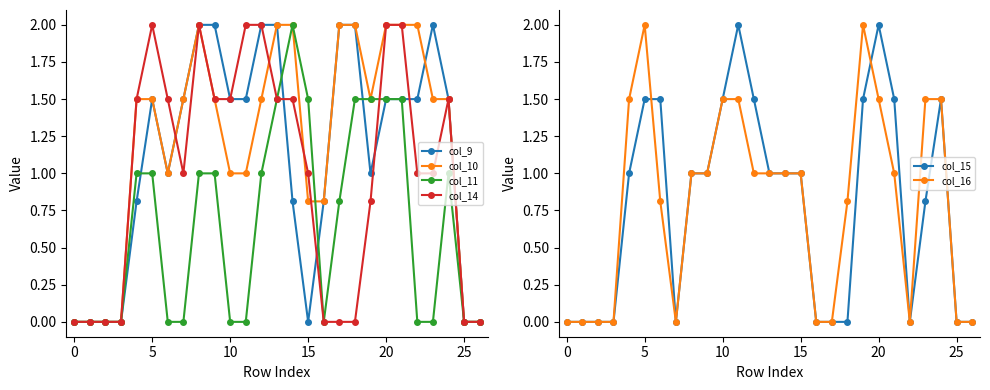

Reading left to right, list all the values displayed in this chart.

col_9: 0.0	0.0	0.0	0.0	0.8	1.5	1.0	1.5	2.0	2.0	1.5	1.5	2.0	2.0	0.8	0.0	0.8	2.0	2.0	1.0	1.5	1.5	1.5	2.0	1.5	0.0	0.0
col_10: 0.0	0.0	0.0	0.0	1.5	1.5	1.0	1.5	2.0	1.5	1.0	1.0	1.5	2.0	2.0	0.8	0.8	2.0	2.0	1.5	2.0	2.0	2.0	1.5	1.5	0.0	0.0
col_11: 0.0	0.0	0.0	0.0	1.0	1.0	0.0	0.0	1.0	1.0	0.0	0.0	1.0	1.5	2.0	1.5	0.0	0.8	1.5	1.5	1.5	1.5	0.0	0.0	1.0	0.0	0.0
col_14: 0.0	0.0	0.0	0.0	1.5	2.0	1.5	1.0	2.0	1.5	1.5	2.0	2.0	1.5	1.5	1.0	0.0	0.0	0.0	0.8	2.0	2.0	1.0	1.0	1.5	0.0	0.0
col_15: 0.0	0.0	0.0	0.0	1.0	1.5	1.5	0.0	1.0	1.0	1.5	2.0	1.5	1.0	1.0	1.0	0.0	0.0	0.0	1.5	2.0	1.5	0.0	0.8	1.5	0.0	0.0
col_16: 0.0	0.0	0.0	0.0	1.5	2.0	0.8	0.0	1.0	1.0	1.5	1.5	1.0	1.0	1.0	1.0	0.0	0.0	0.8	2.0	1.5	1.0	0.0	1.5	1.5	0.0	0.0